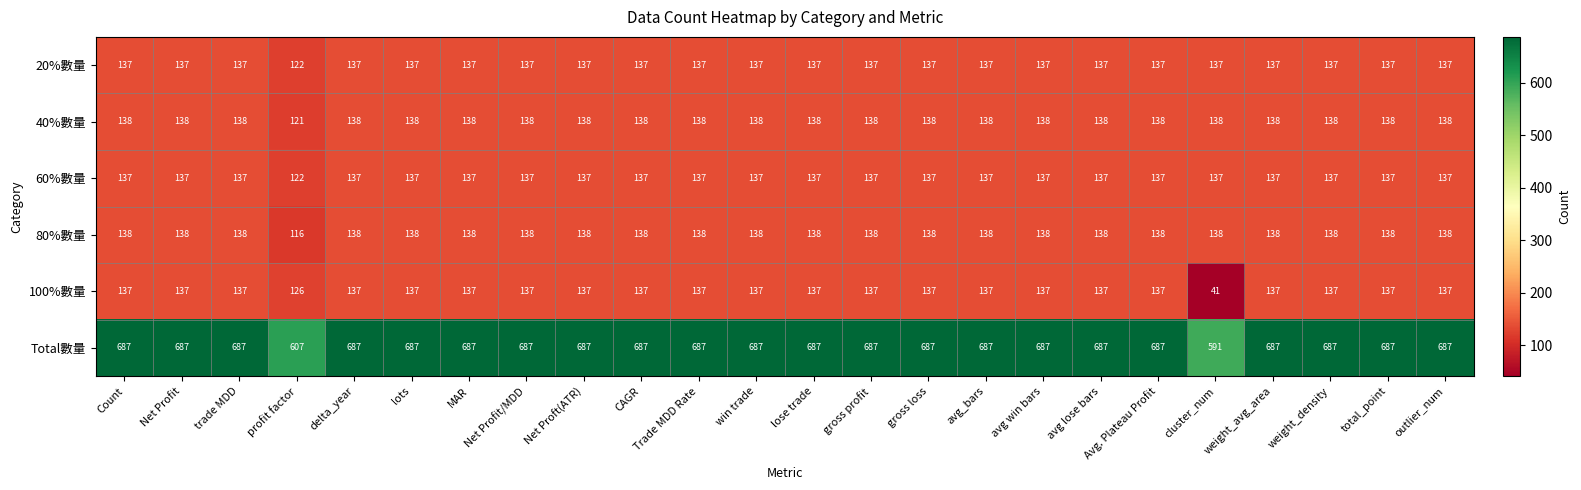

Which category has the lowest value in the 80%數量 series?

profit factor